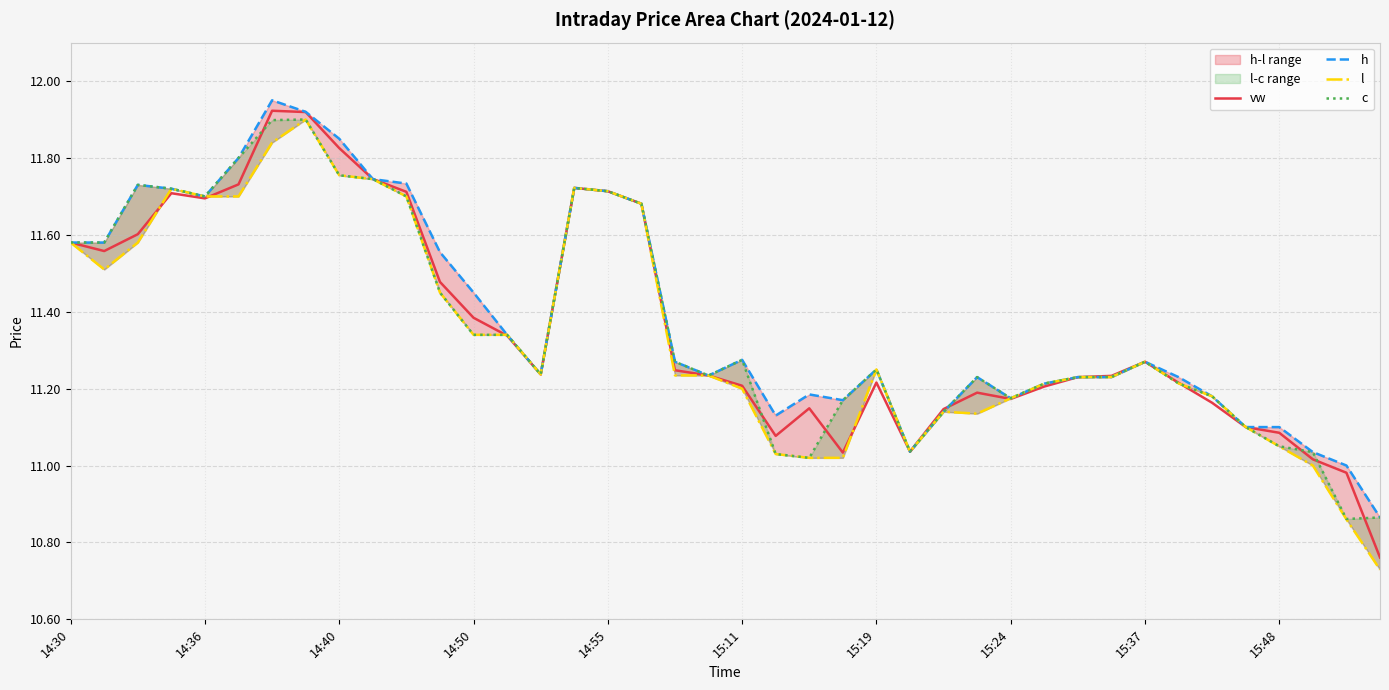

Count the number of data series in this chart.

4